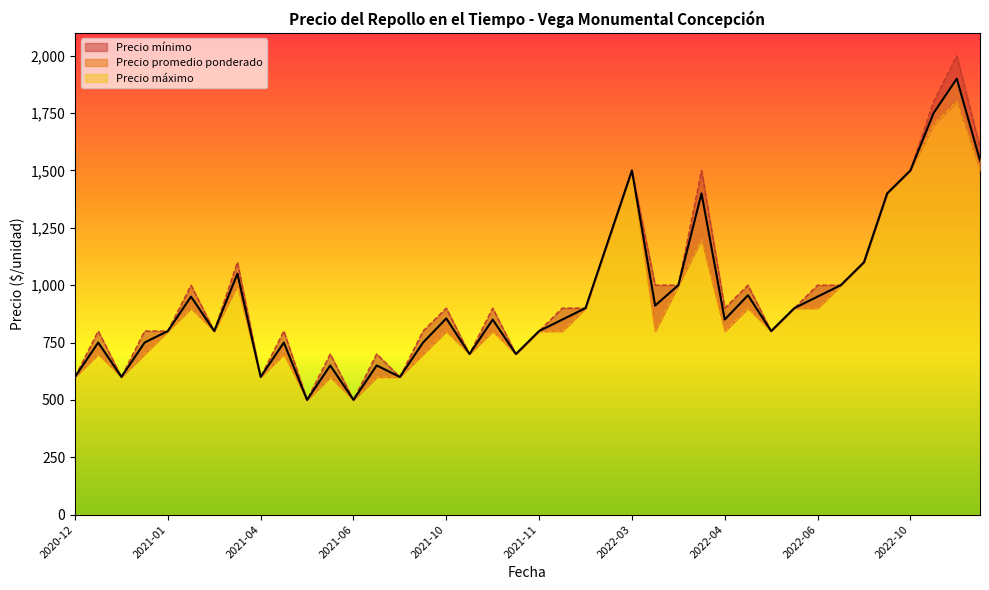

How many lines are shown in the chart?

3